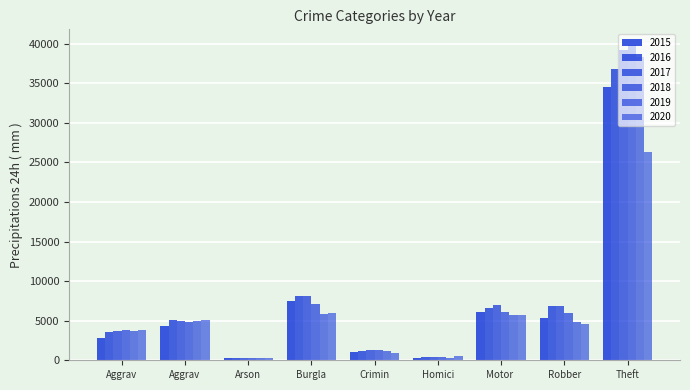

Reading right to left, what are all the values shown in this chart?

2015: Theft=34533	Robber=5406	Motor =6073	Homici=296	Crimin=1103	Burgla=7470	Arson=269	Aggrav=4395	Aggrav=2768
2016: Theft=36829	Robber=6872	Motor =6645	Homici=451	Crimin=1190	Burgla=8161	Arson=324	Aggrav=5055	Aggrav=3512
2017: Theft=39241	Robber=6908	Motor =6986	Homici=444	Crimin=1271	Burgla=8117	Arson=288	Aggrav=4959	Aggrav=3646
2018: Theft=39835	Robber=5947	Motor =6067	Homici=360	Crimin=1266	Burgla=7163	Arson=233	Aggrav=4808	Aggrav=3799
2019: Theft=38307	Robber=4837	Motor =5683	Homici=309	Crimin=1222	Burgla=5814	Arson=226	Aggrav=4963	Aggrav=3739
2020: Theft=26275	Robber=4622	Motor =5694	Homici=483	Crimin=963	Burgla=5947	Arson=347	Aggrav=5075	Aggrav=3837